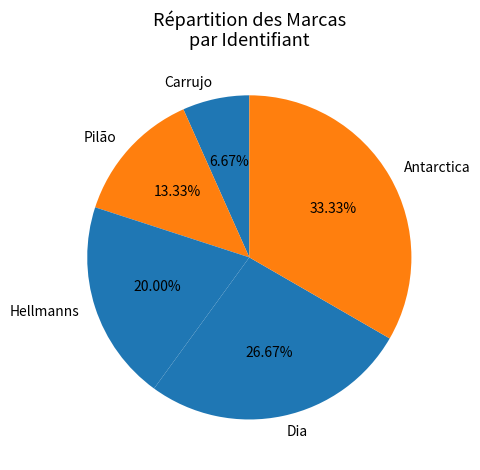

Which slice is the largest?

Antarctica